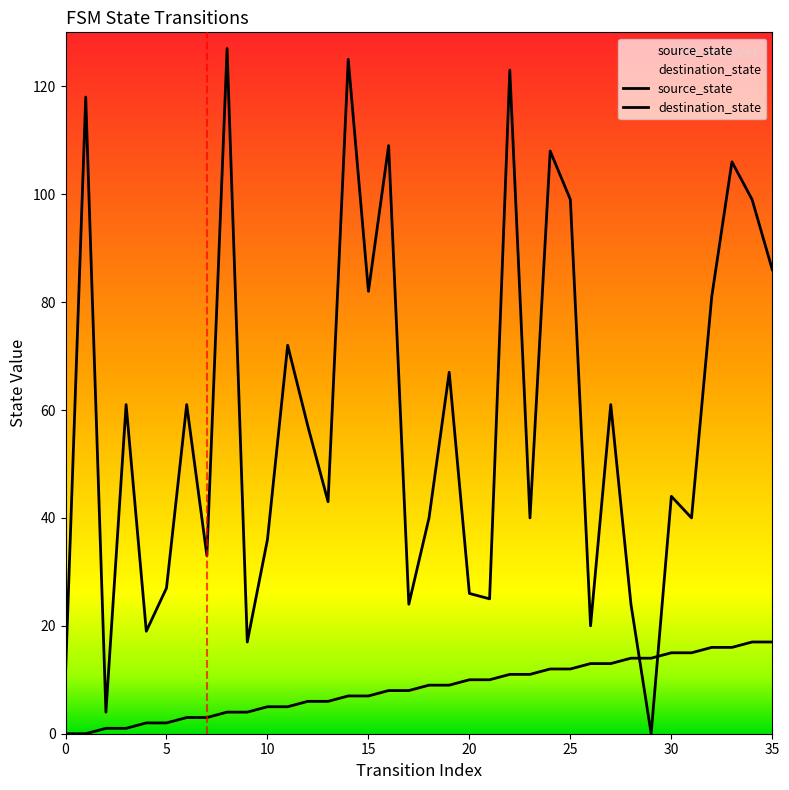

How many lines are shown in the chart?

2